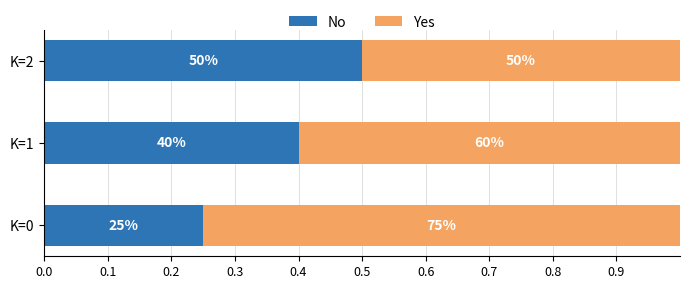

Where is Yes nearest to the value 0?

K=2